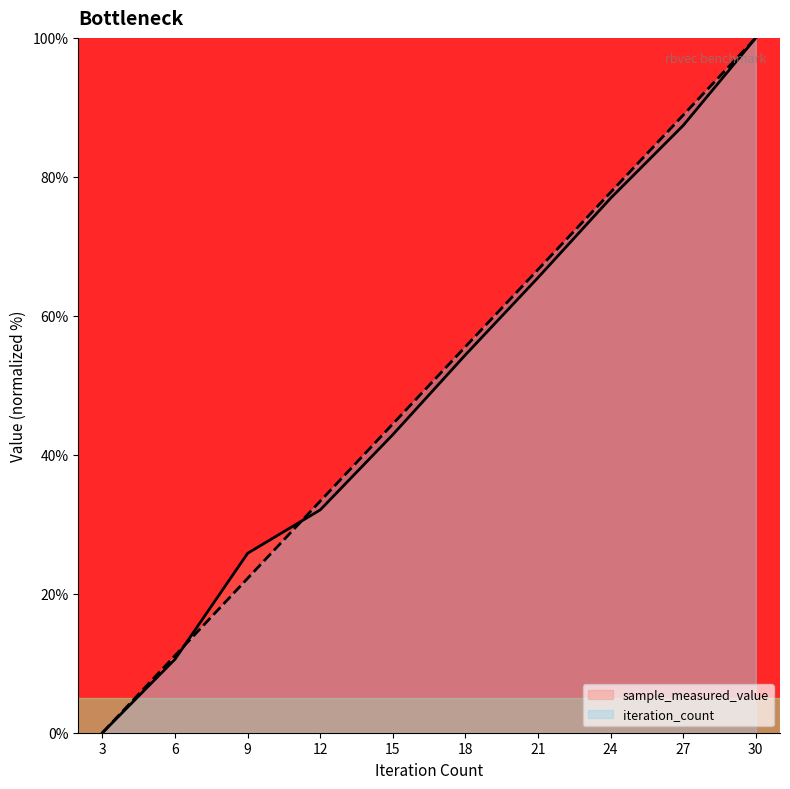

What is the value of the sample_measured_value point at the 7th from the left?

65.5